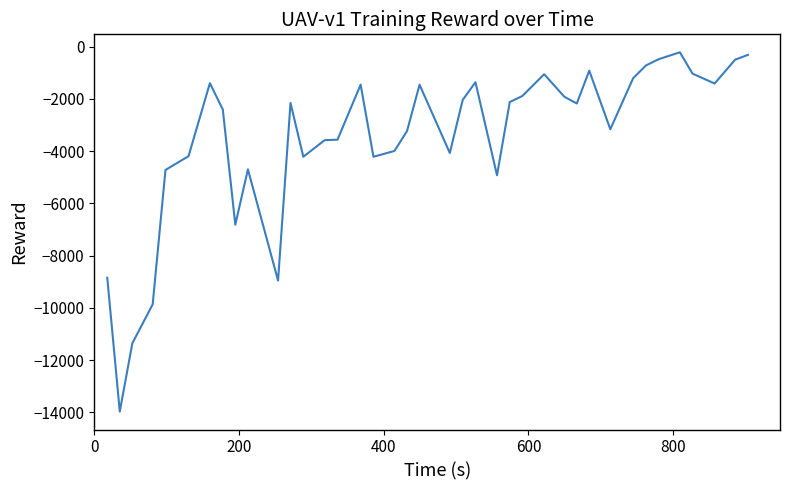

What is the maximum value shown in the chart?

-213.5